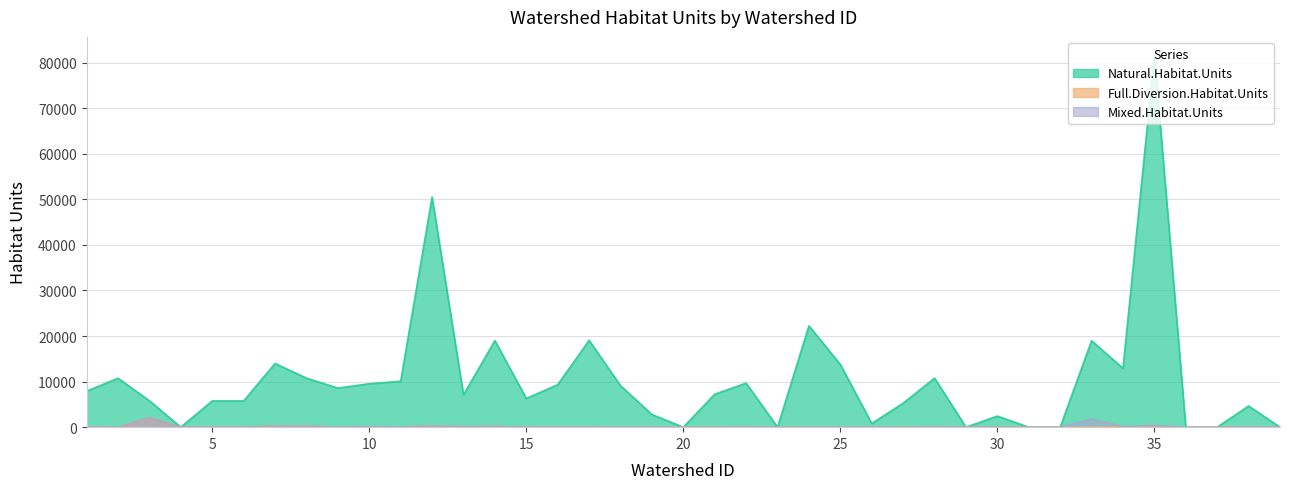

What value does the Full.Diversion.Habitat.Units series have at 6?

39.0